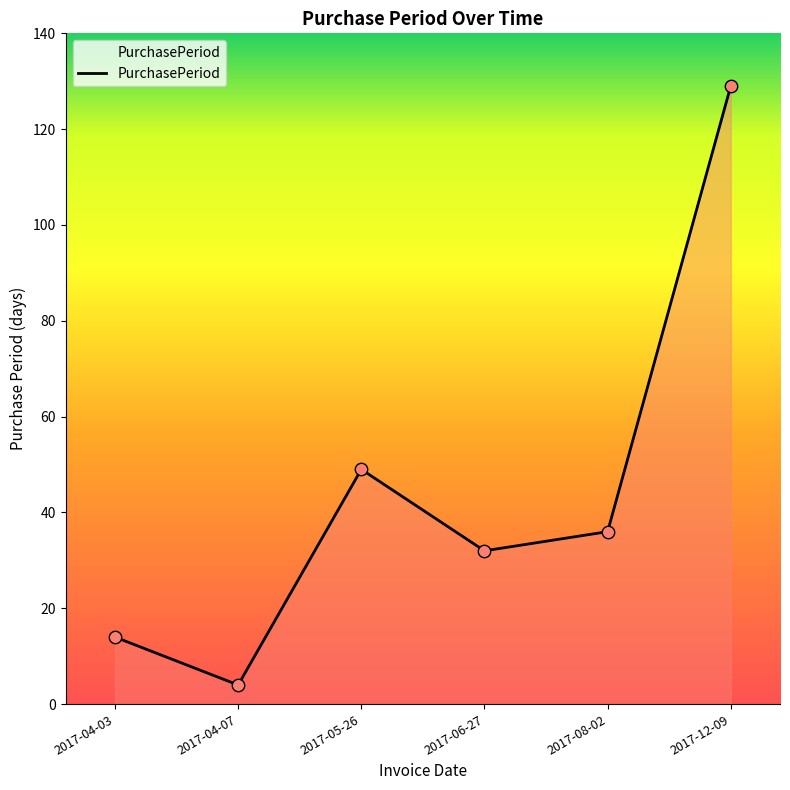

What is the change in value from 2017-06-27 to 2017-12-09?

+97